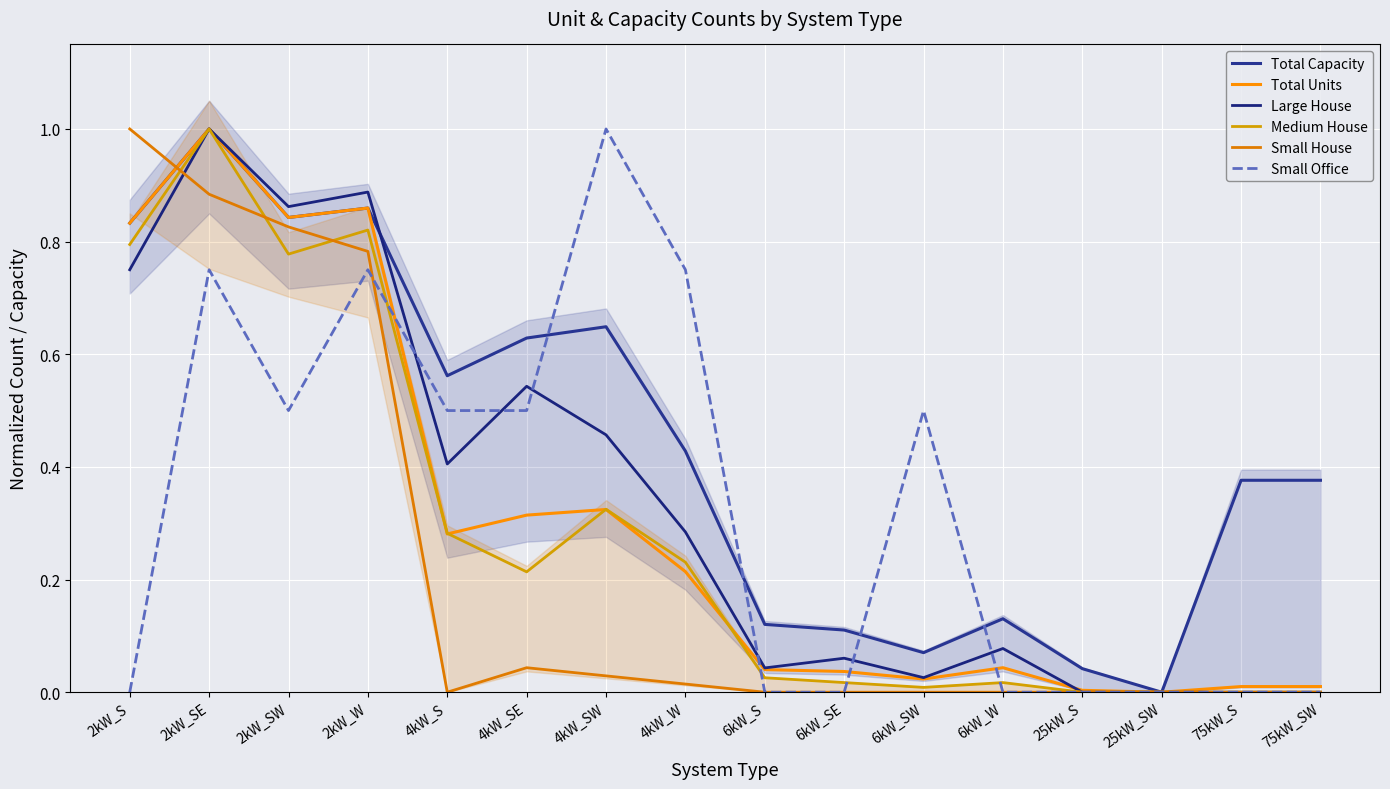

In Total Capacity, how many points are higher than both neighbors (excluding endpoints)?

4